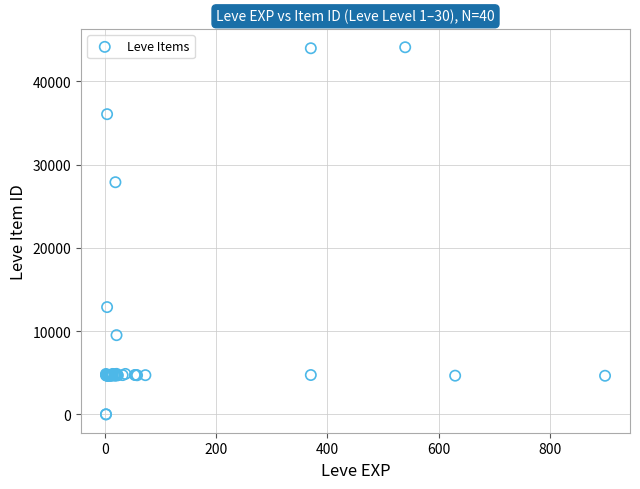

What Y value in the scatter plot is closest to 22048?

27884